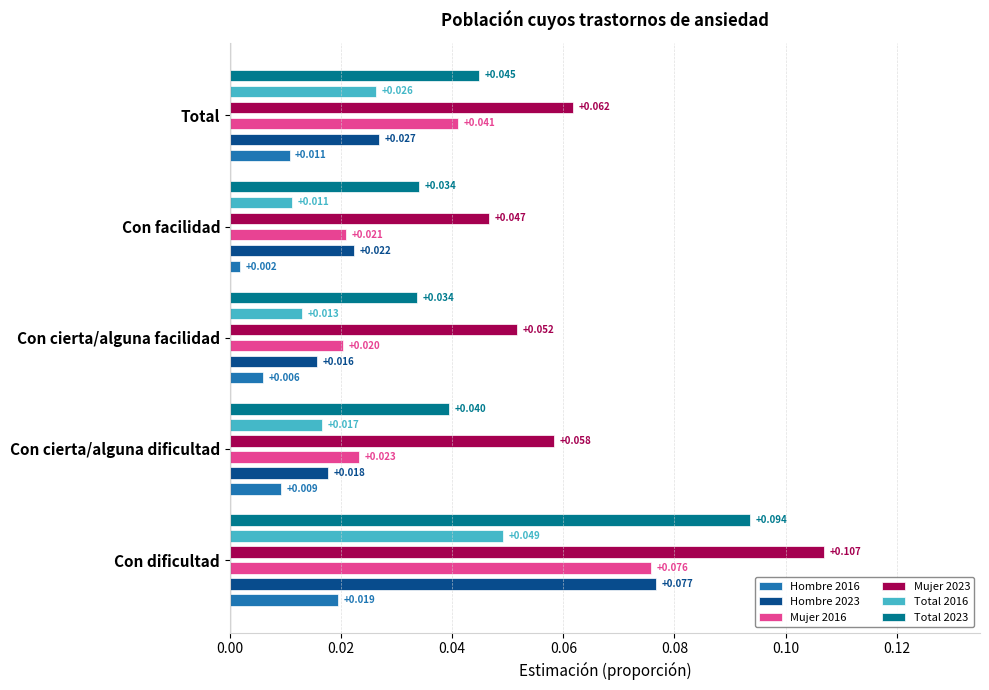

Are the bars grouped side by side (vs. stacked)?

Yes